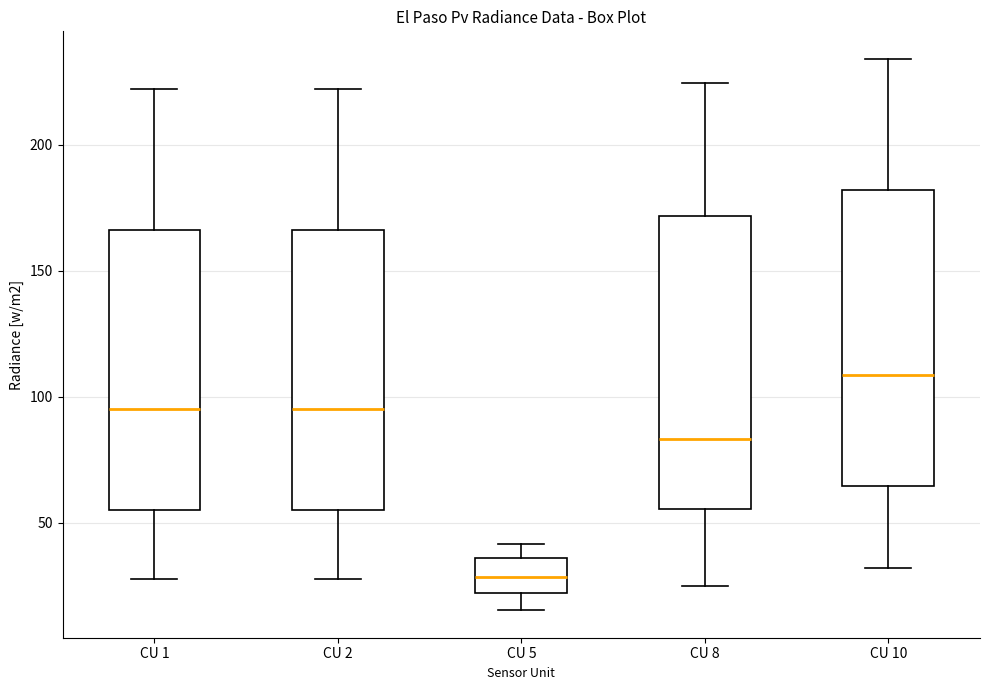

Reading left to right, transcribe this box plot: for each box, give where its median line is, the range the box spans, and where its two whiskers end, as read against the y-axis. The values are not printed on the chart, so give them approximately, as read against the axis.

CU 1: median 95, box 55 to 165, whiskers 30 to 220
CU 2: median 95, box 55 to 165, whiskers 30 to 220
CU 5: median 30, box 20 to 35, whiskers 15 to 40
CU 8: median 85, box 55 to 170, whiskers 25 to 225
CU 10: median 110, box 65 to 180, whiskers 30 to 235